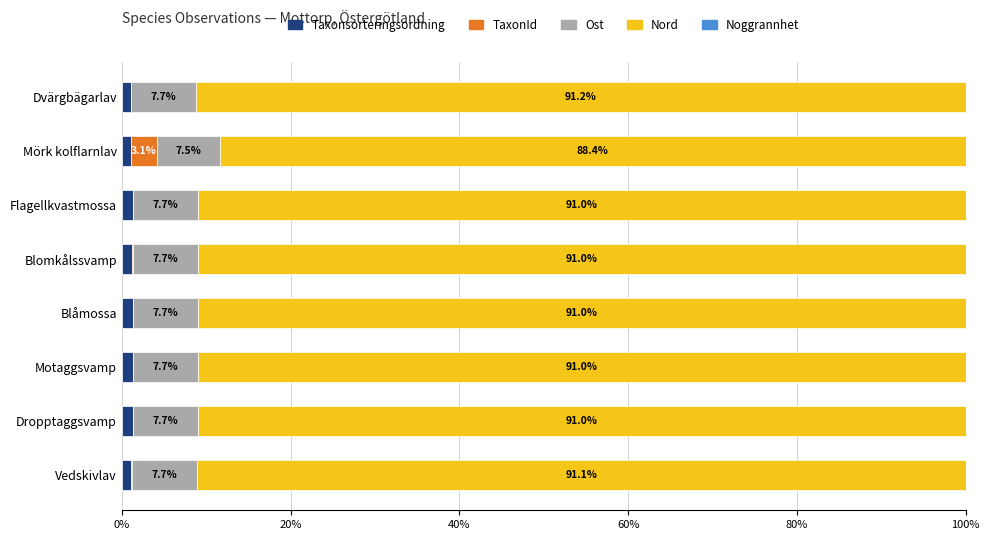

Which series has the largest total across all categories?

Nord